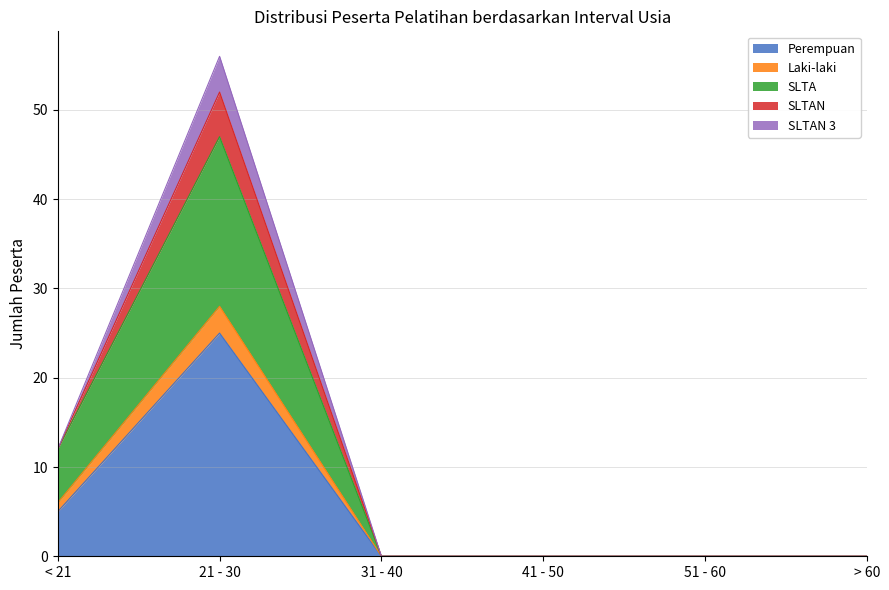

True or false: Perempuan has a value of -16 at 31 - 40.

False